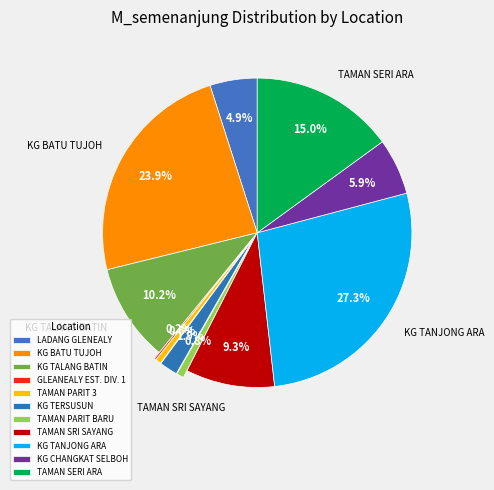

What percentage do KG TERSUSUN and KG TANJONG ARA together represent?

29.2%